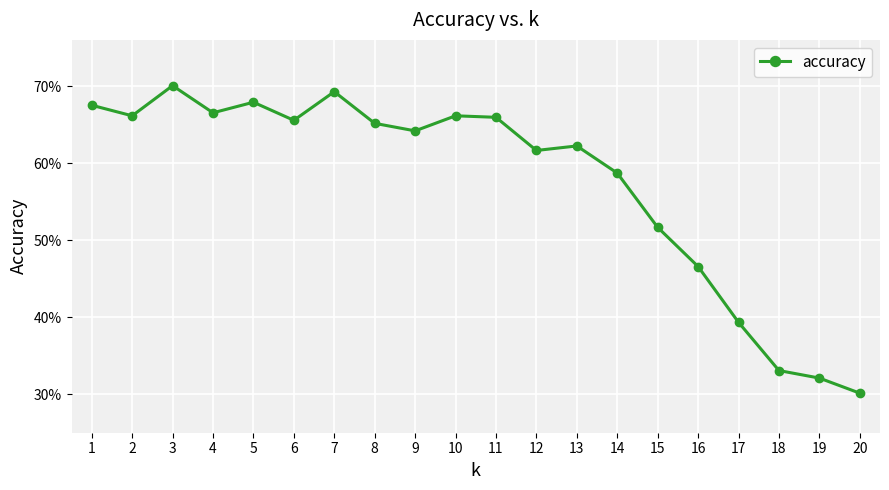

What is the sum of all values?

11.5